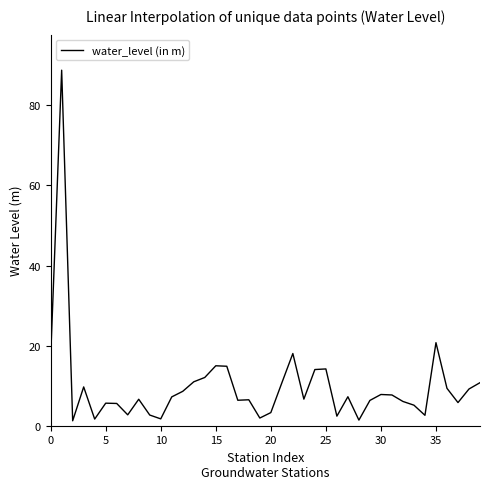

What is the maximum value shown in the chart?

88.8